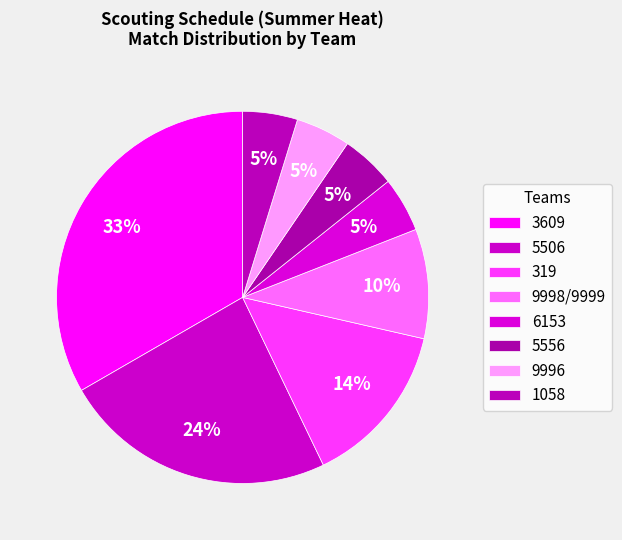

What is the total percentage of 9998/9999 and 5506?

33.3%